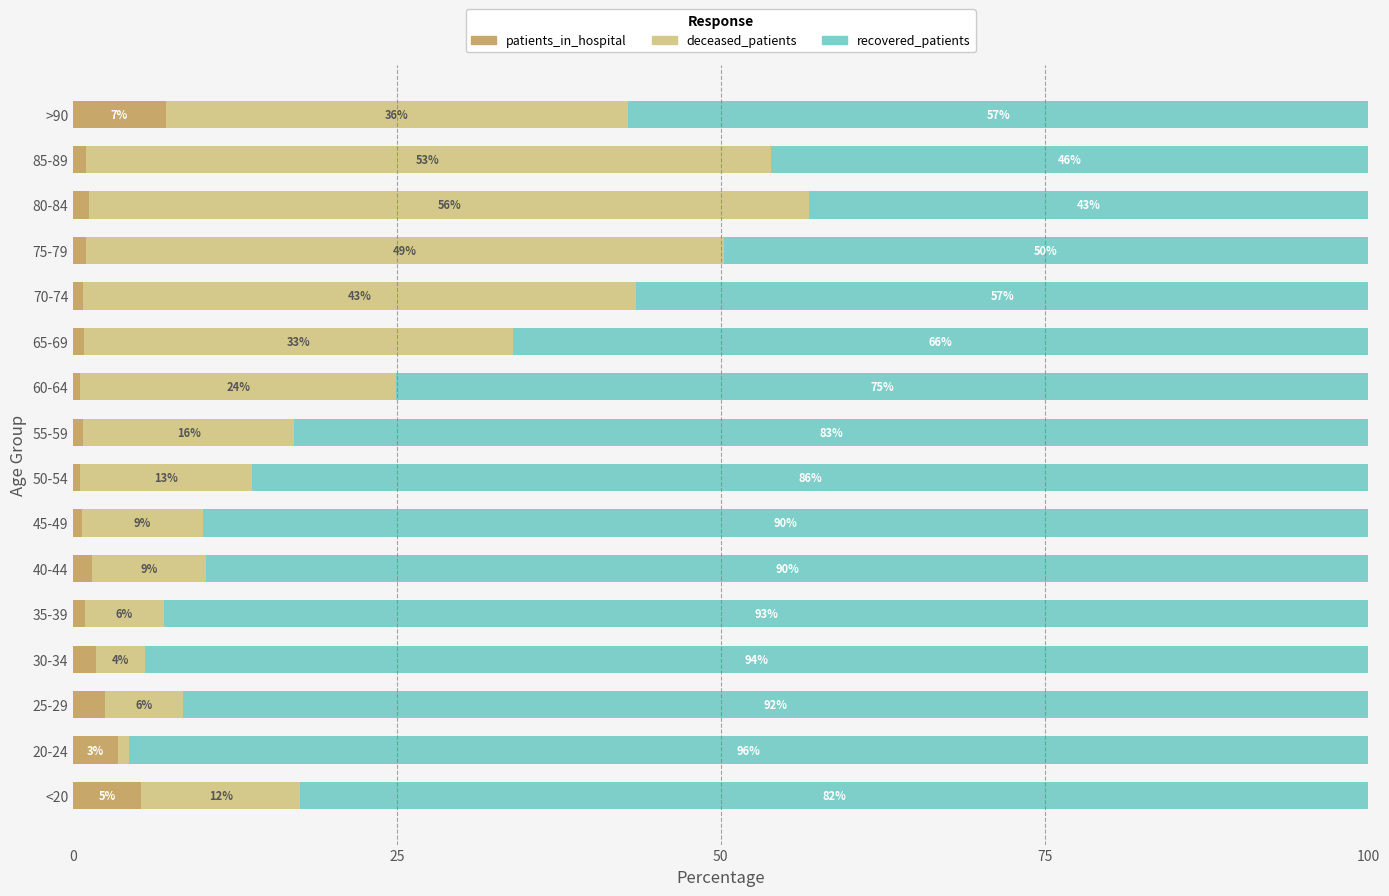

At which label is patients_in_hospital closest to 3?

20-24